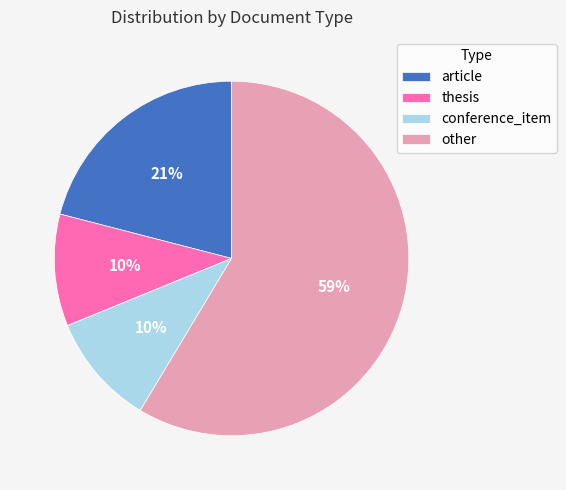

Count the number of slices in the pie.

4